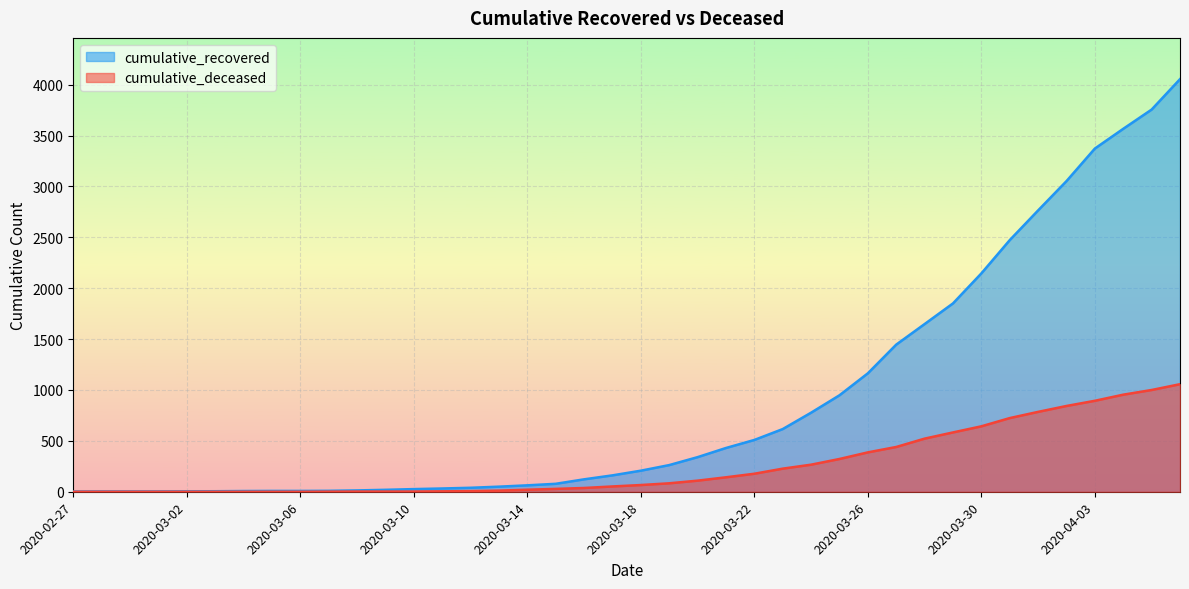

Which series has the largest total across all categories?

cumulative_recovered